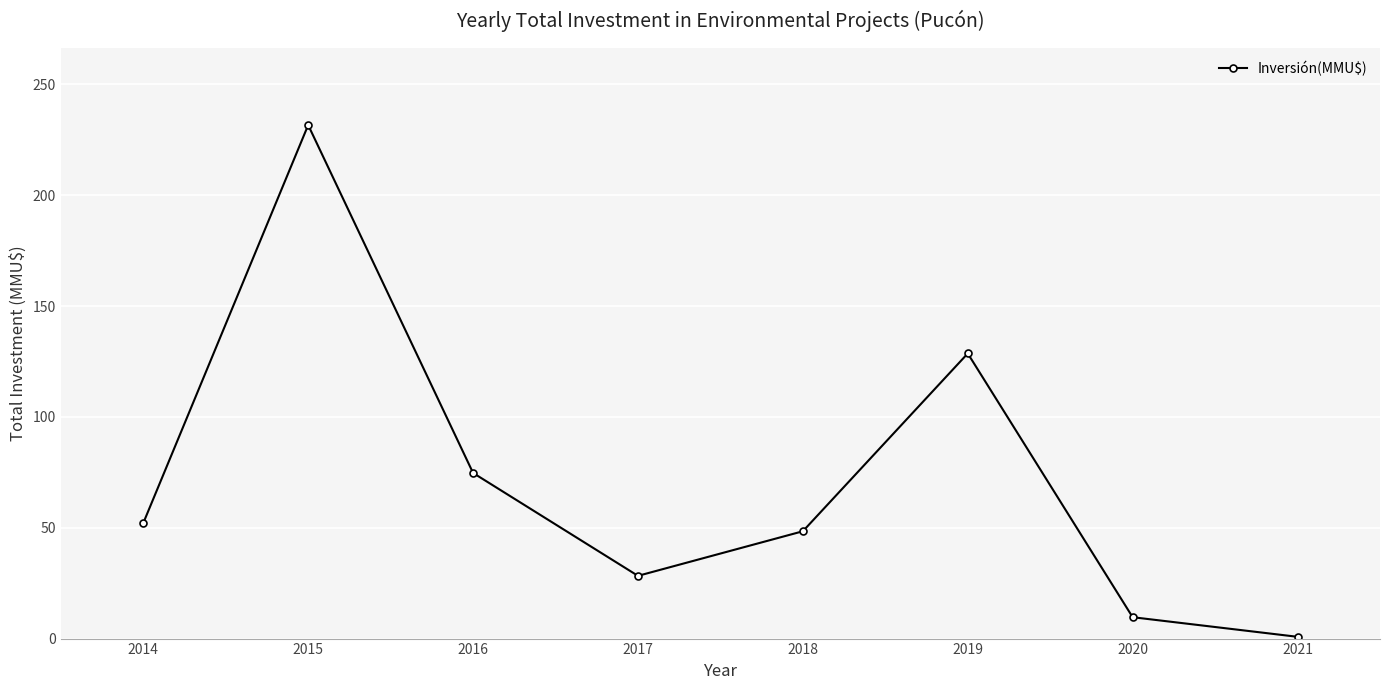

Where does the data first go above 52?

2014